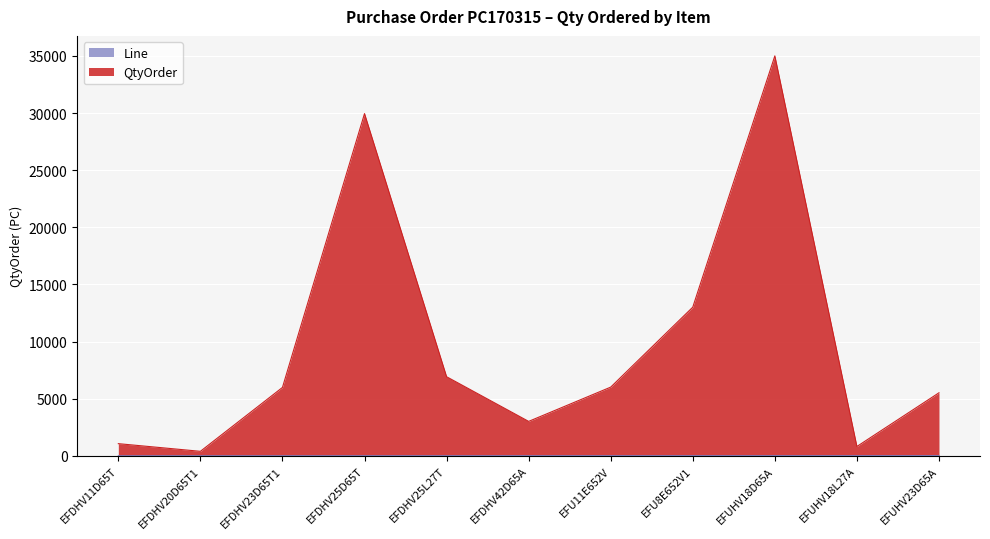

What is the difference between the Line values at EFDHV23D65T1 and EFDHV20D65T1?

1